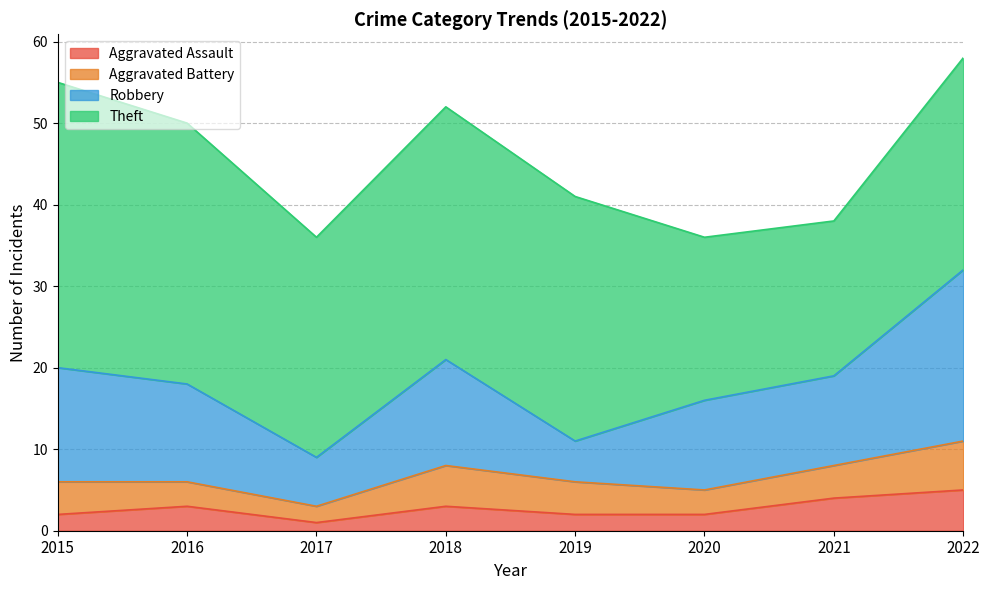

At which category is the sum across all series the highest?

2022